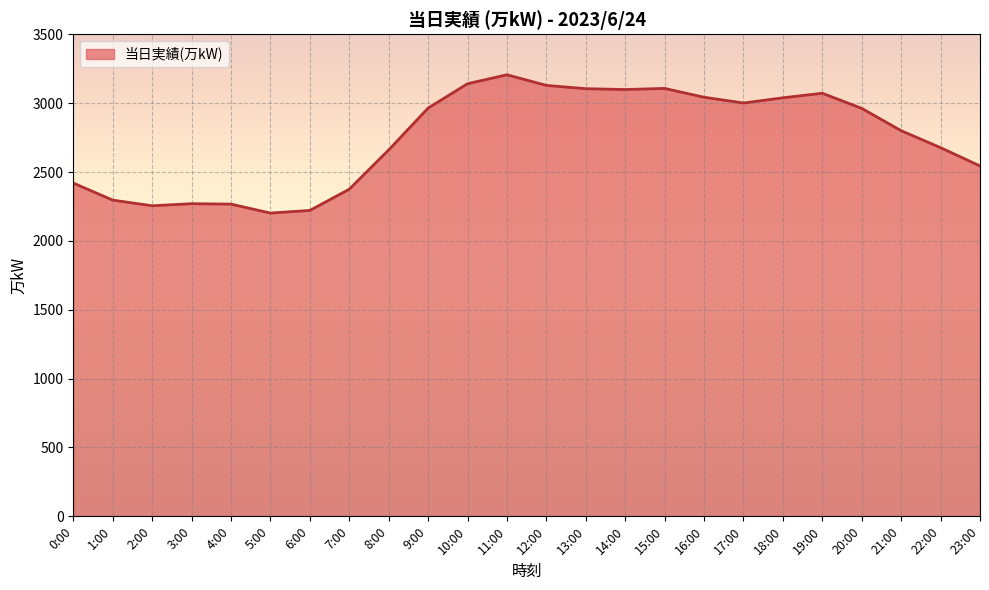

What is the minimum value shown in the chart?

2202